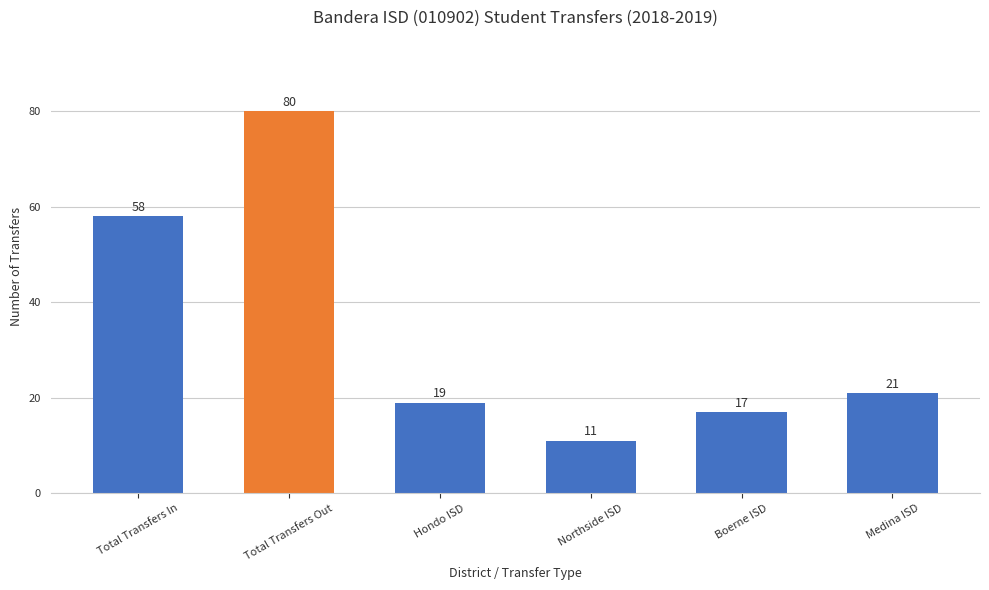

Approximately how many times larger is the value at Northside ISD compared to Boerne ISD?

0.6